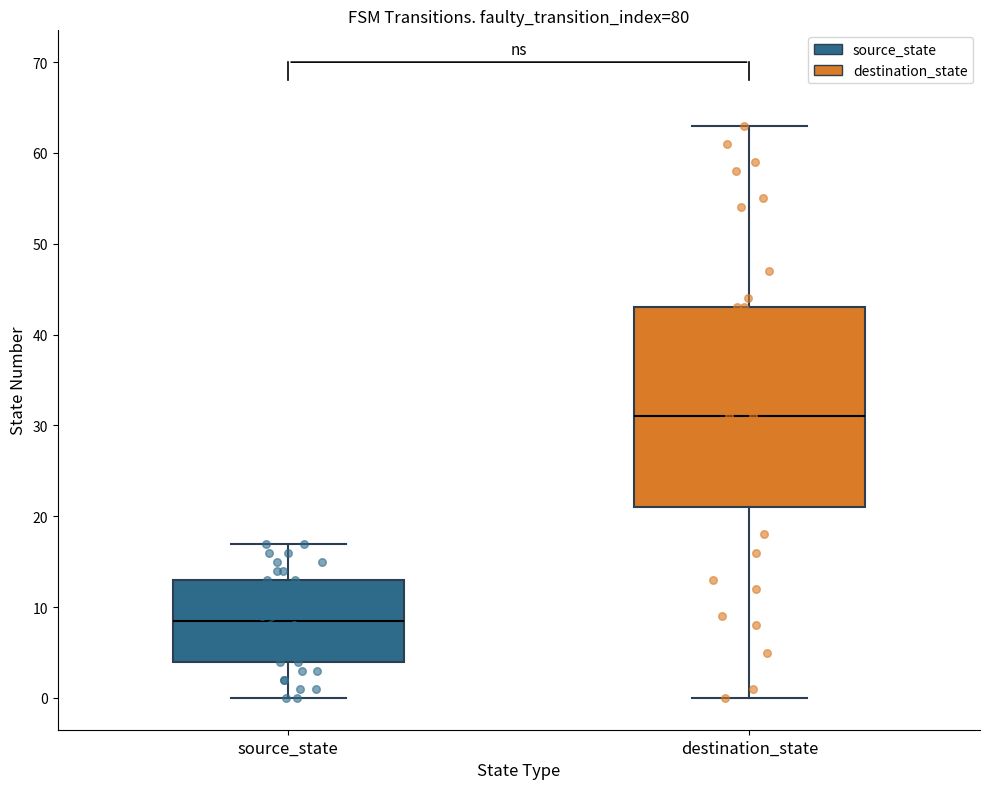

Which box has the highest median line?

destination_state